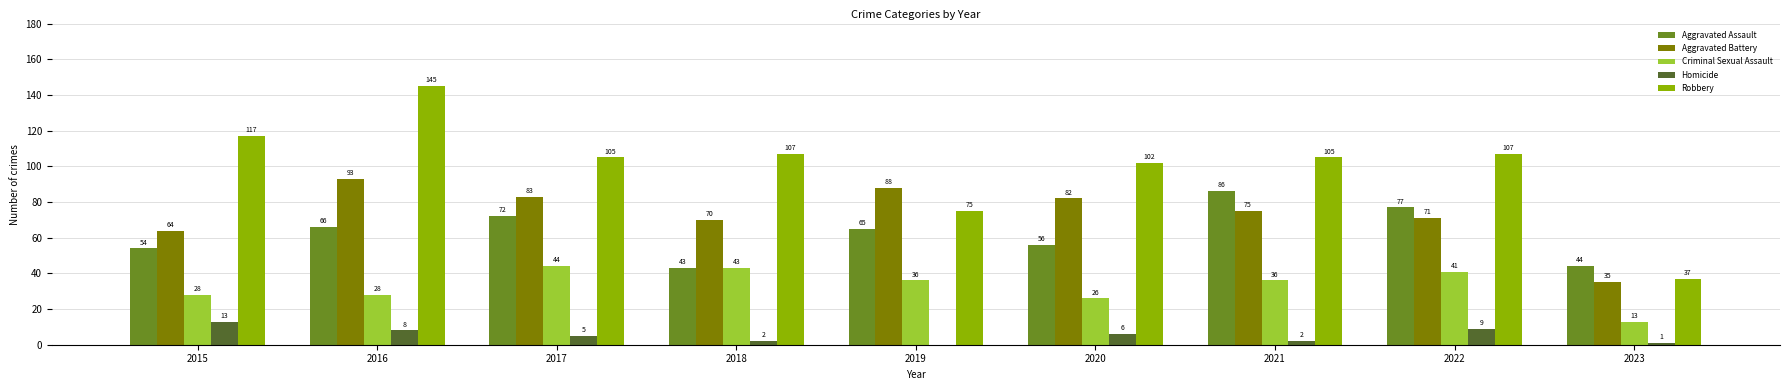

Read the Aggravated Battery value at 2023, to the nearest 10.

40